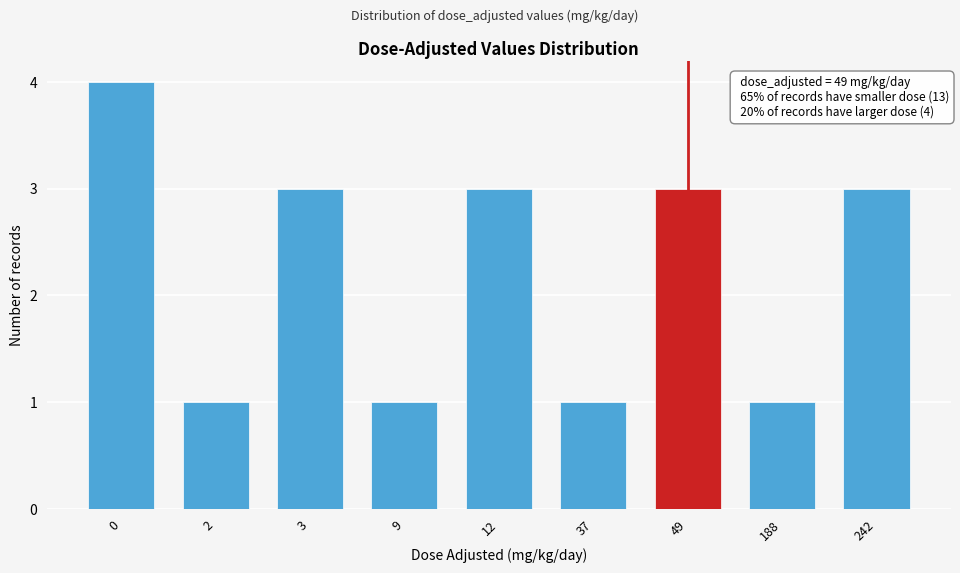

Reading right to left, what are all the values shown in this chart?

242=3	188=1	49=3	37=1	12=3	9=1	3=3	2=1	0=4